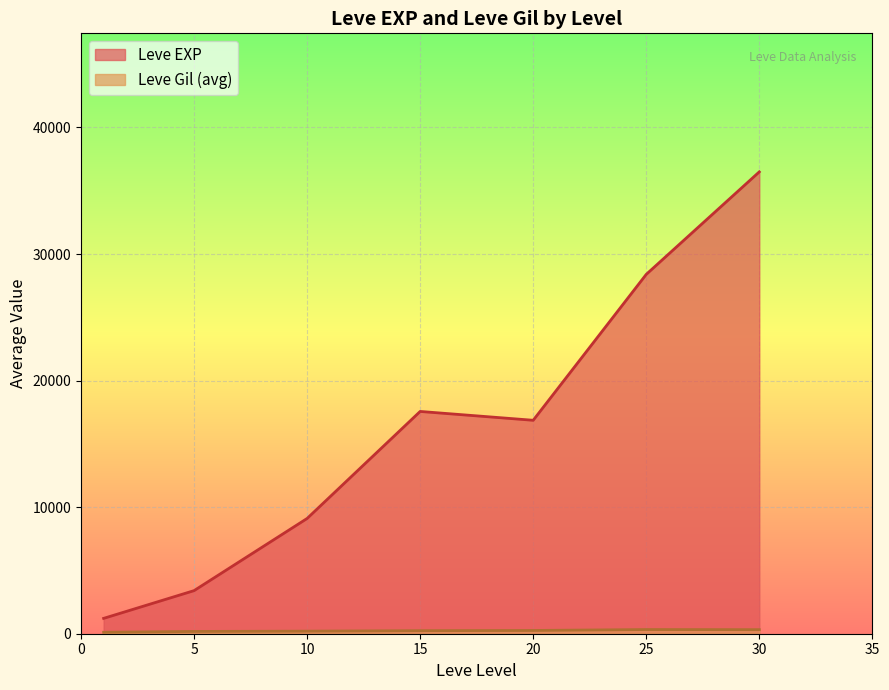

The value of Leve EXP at 20 is 16865.0. True or false?

True